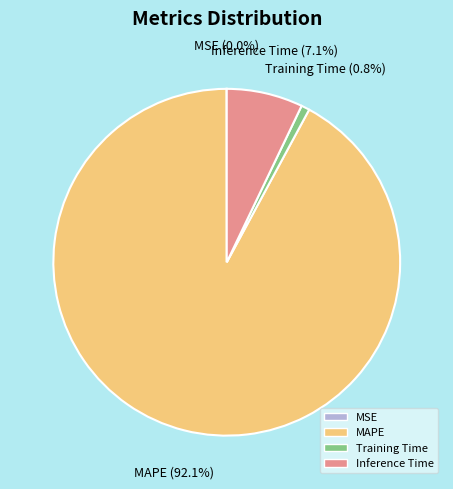

Is there any slice that represents more than half of the pie?

Yes